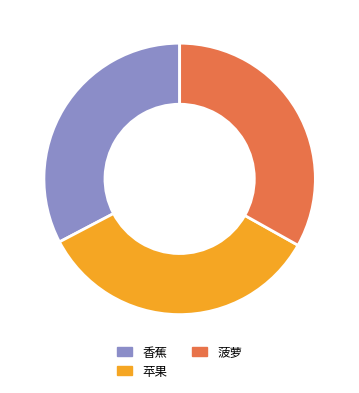

To the nearest percent, what is the difference between the largest and smallest slice percentages?

1%